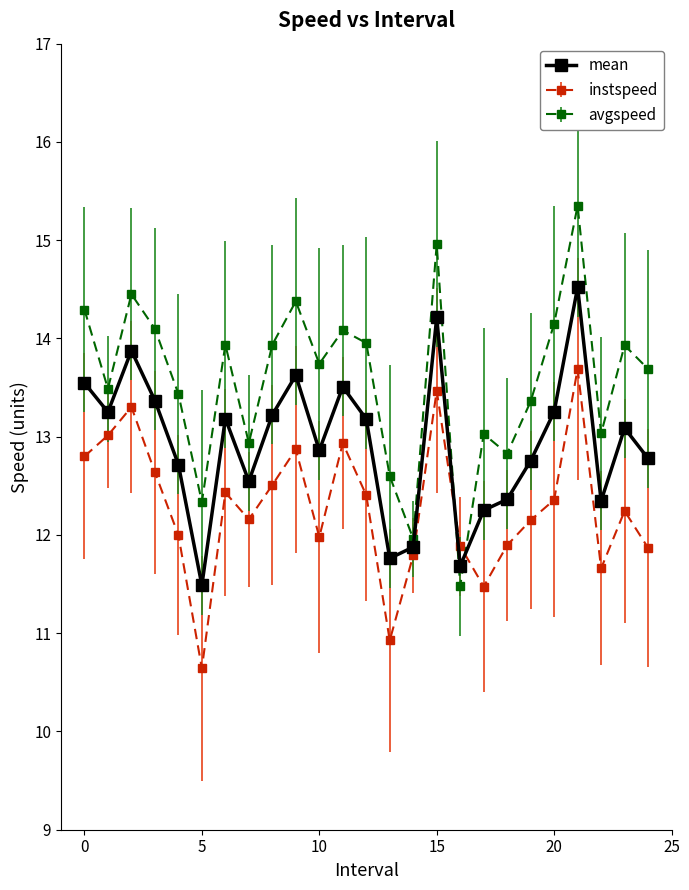

What is the difference between the second highest and minimum values in the instspeed series?

2.8